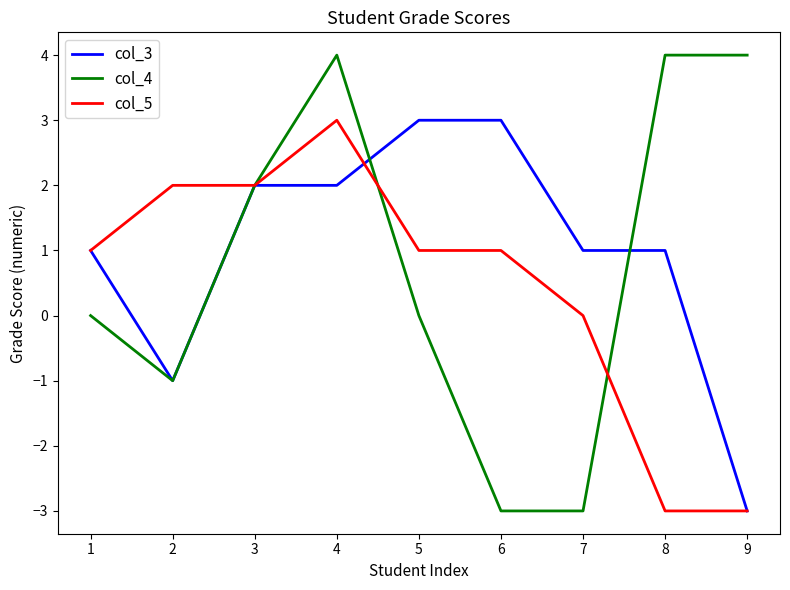

After their last crossing, which series has the higher values: col_4 or col_5?

col_4